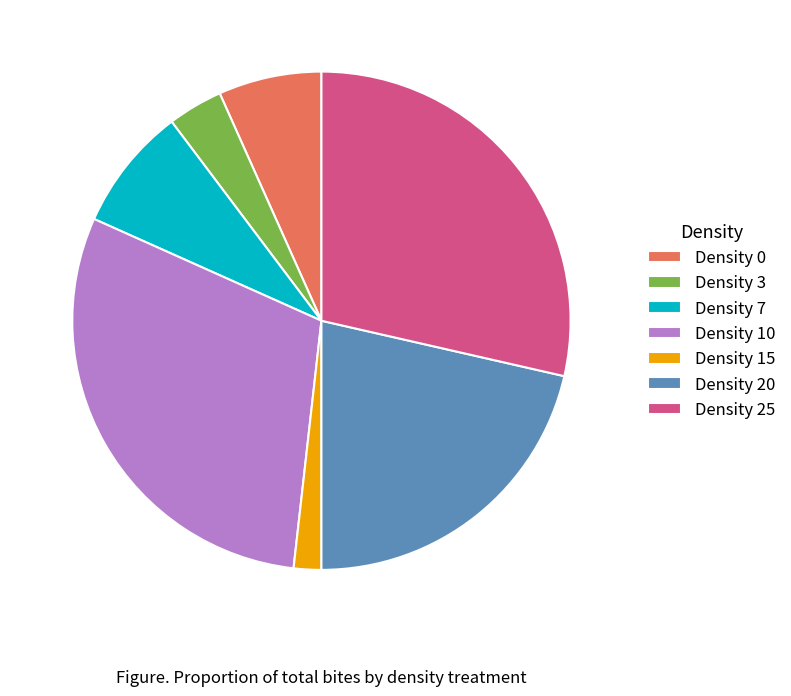

True or false: Density 25 accounts for 29% of the total.

True